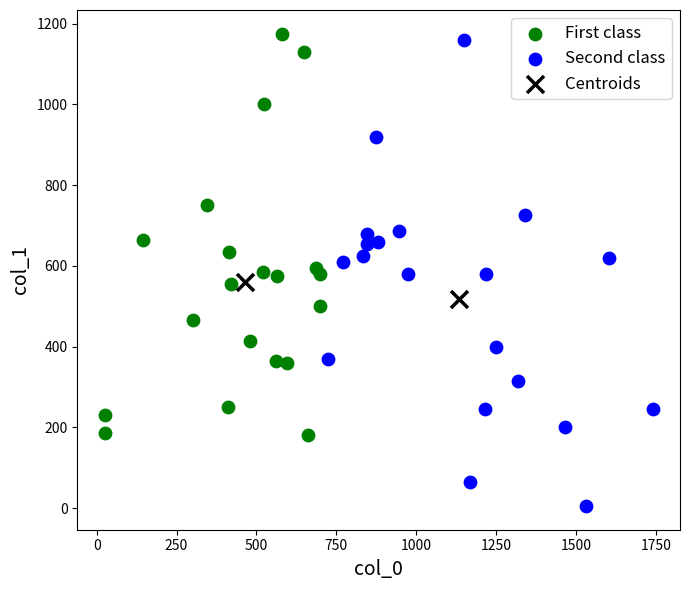

What are all the series names shown in the legend?

First class, Second class, Centroids